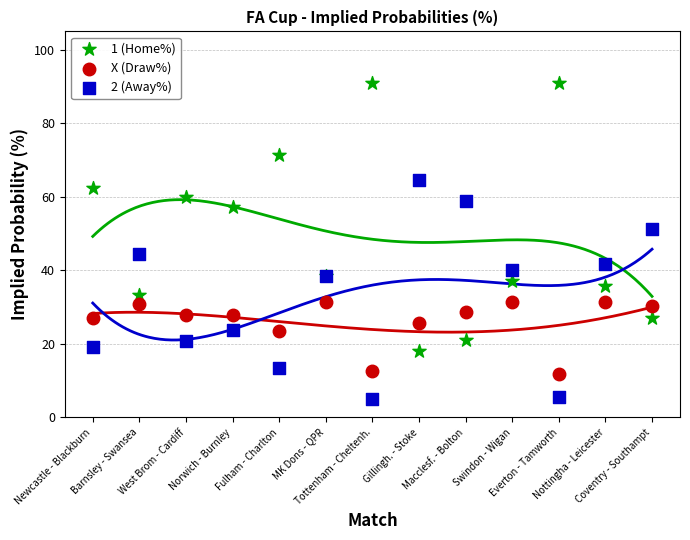

What are all the series names shown in the legend?

1 (Home%), X (Draw%), 2 (Away%)